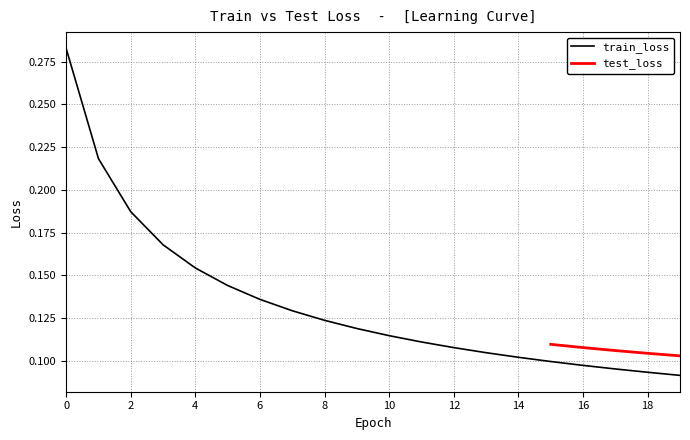

True or false: the data shows 0.1 at 9.

True